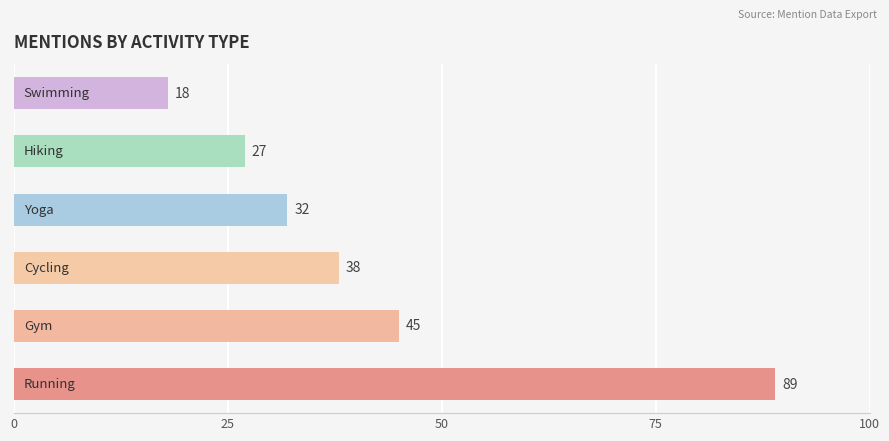

Read the value at Cycling, to the nearest 5.

40